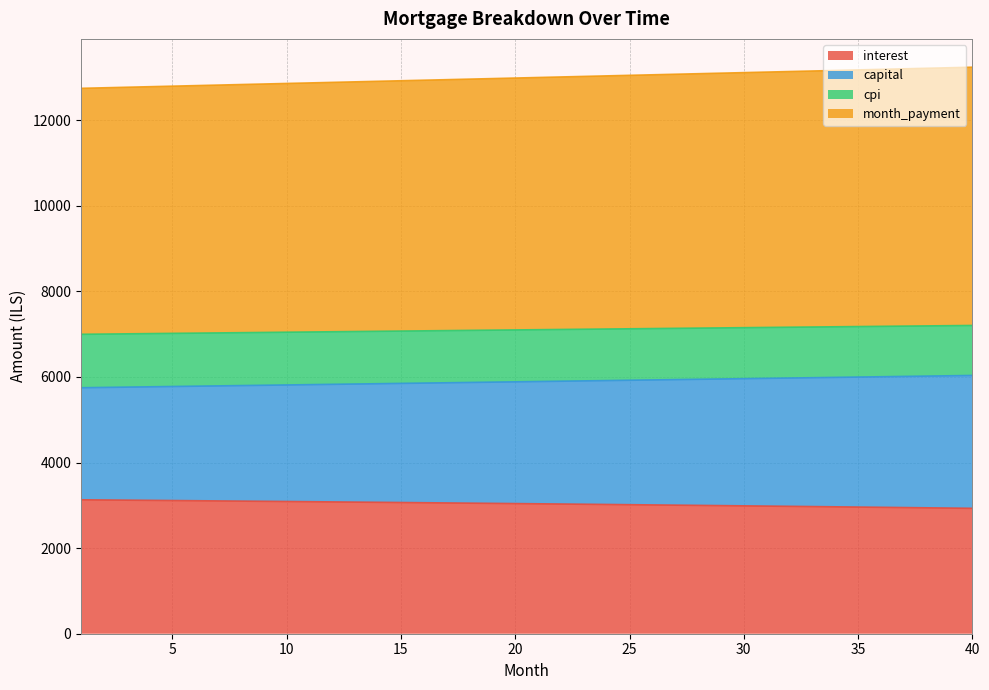

How many lines are shown in the chart?

4